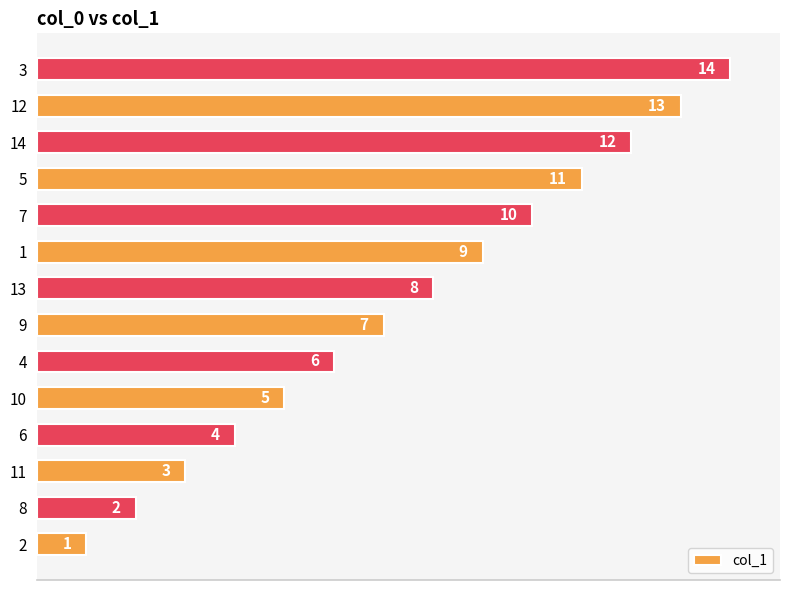

How many data points are less than 8?

7